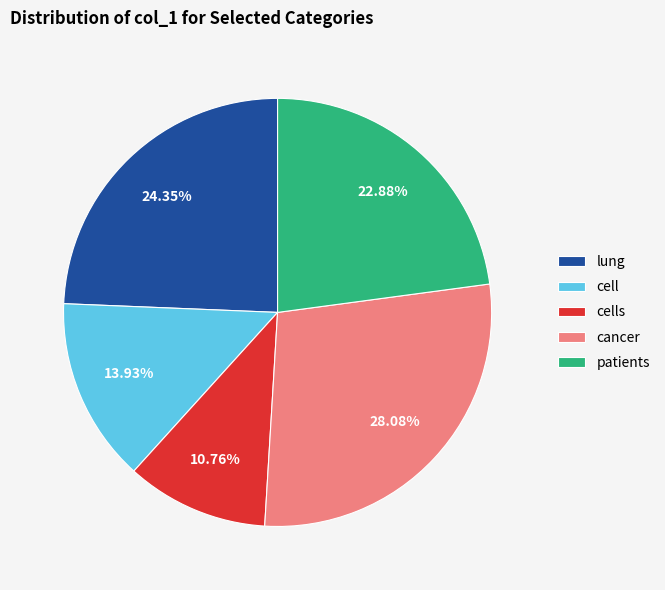

Rank the categories by value from highest to lowest.

cancer, lung, patients, cell, cells